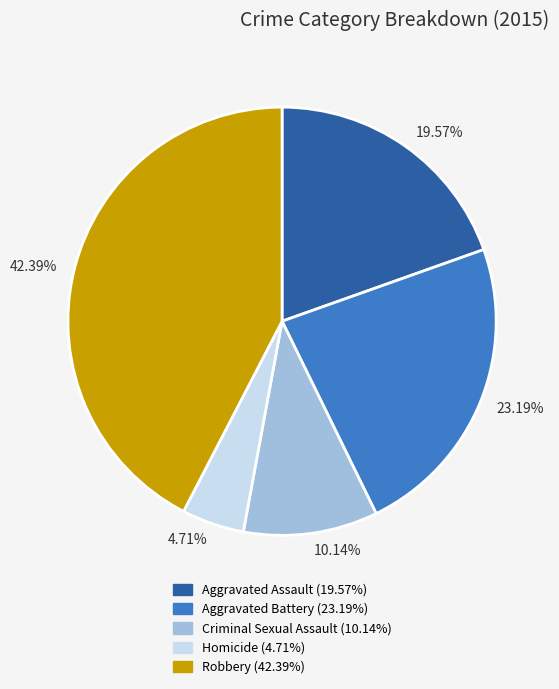

The Aggravated Battery slice represents 17% of the pie. True or false?

False